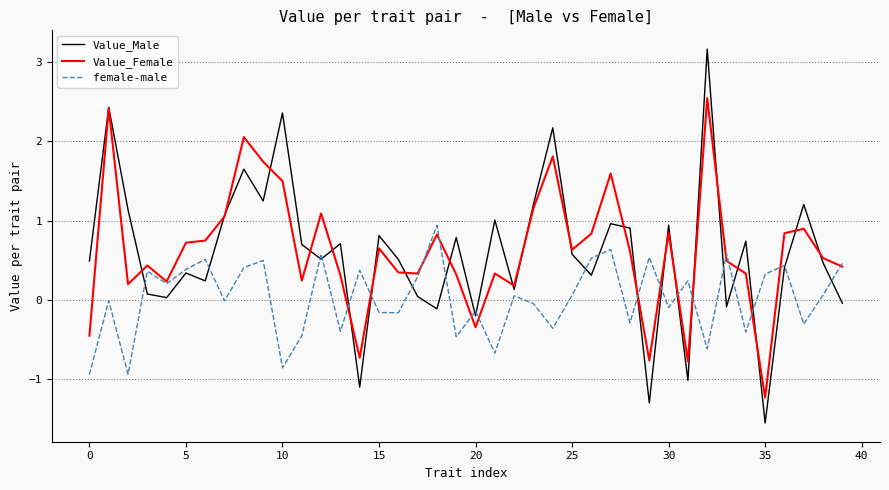

What are all the series names shown in the legend?

Value_Male, Value_Female, female-male